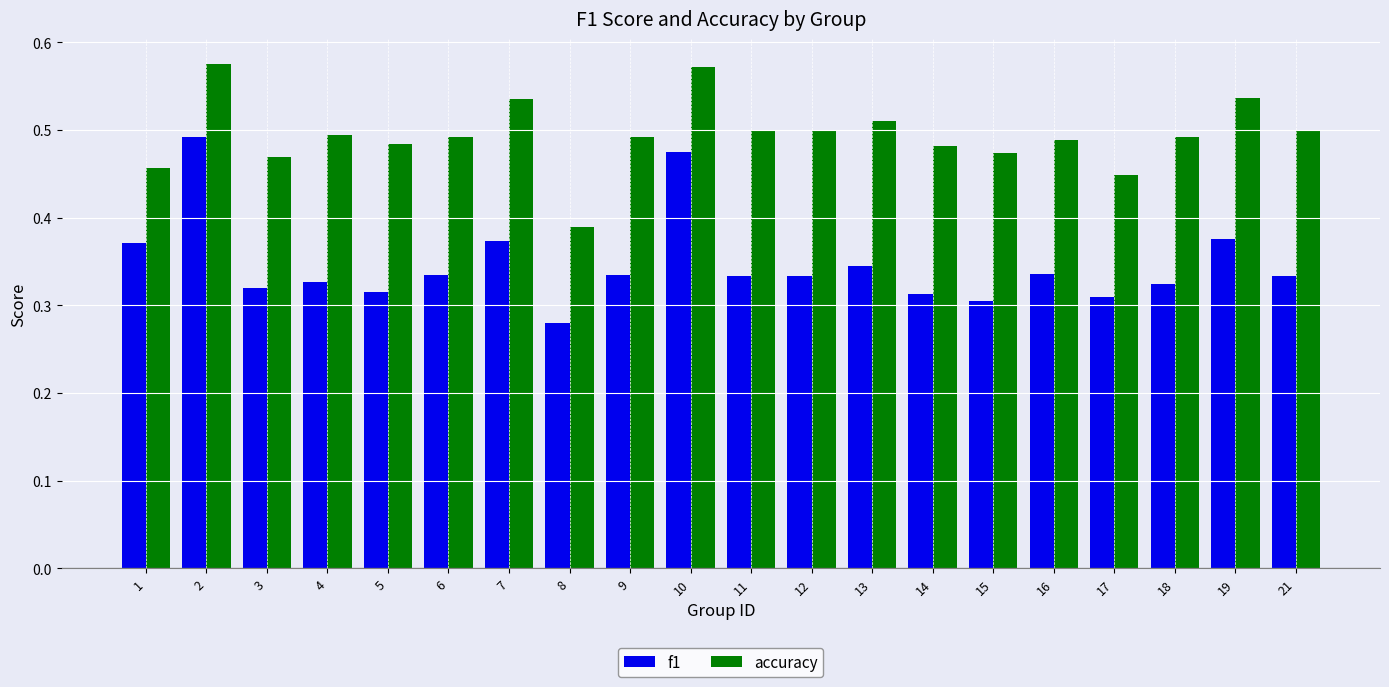

Where is f1 nearest to the value 0?

8